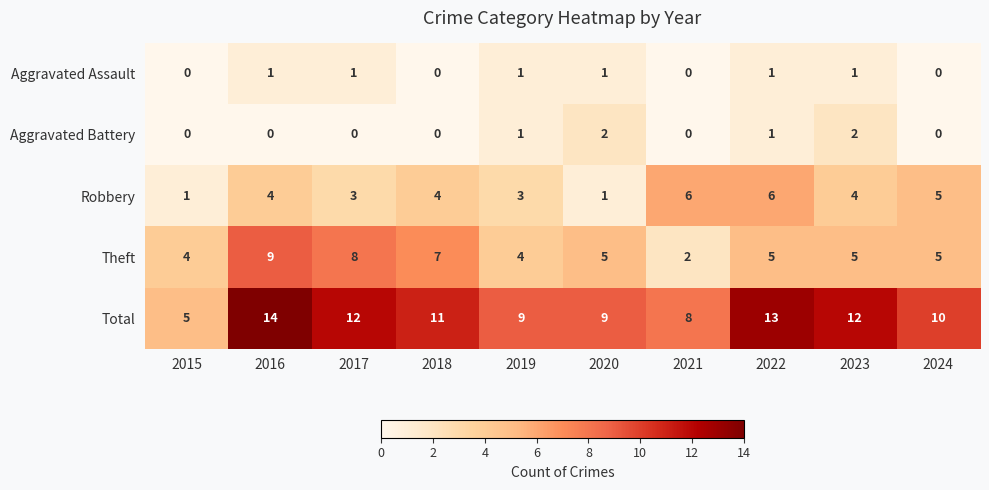

Which label corresponds to the largest value in the chart?

2016